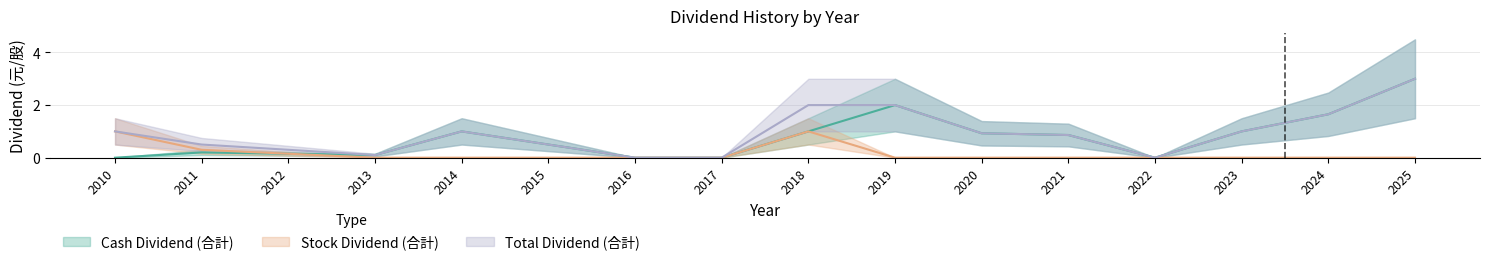

How many Stock Dividend (合計) values are between 0 and 1?

16